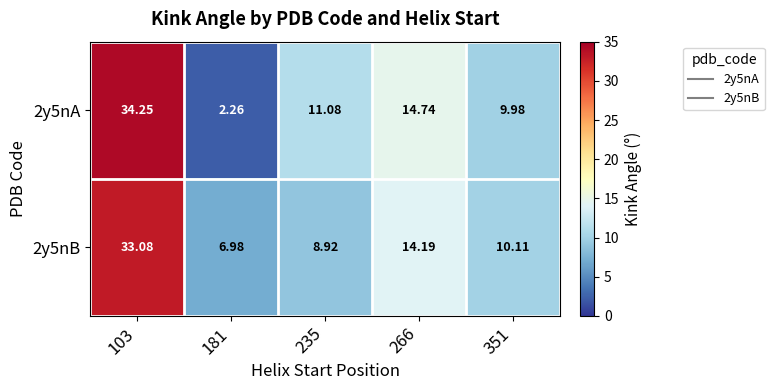

Is the value of 2y5nA at 266 greater than the value of 2y5nB at 266?

Yes